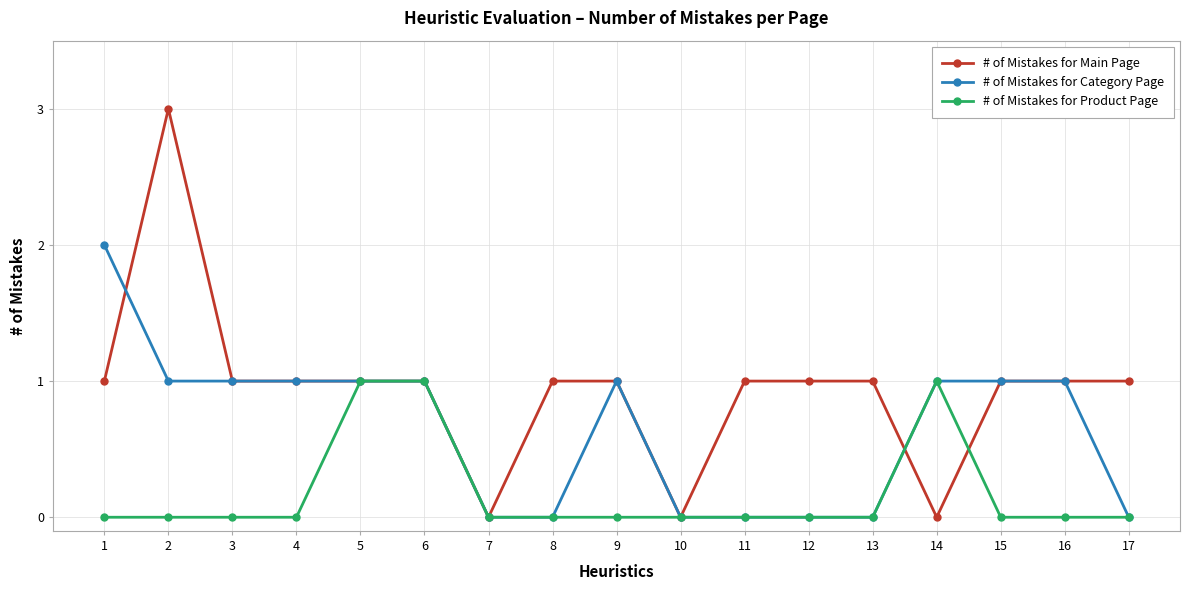

Reading left to right, transcribe all the data shown in this chart.

# of Mistakes for Main Page: 1	3	1	1	1	1	0	1	1	0	1	1	1	0	1	1	1
# of Mistakes for Category Page: 2	1	1	1	1	1	0	0	1	0	0	0	0	1	1	1	0
# of Mistakes for Product Page: 0	0	0	0	1	1	0	0	0	0	0	0	0	1	0	0	0